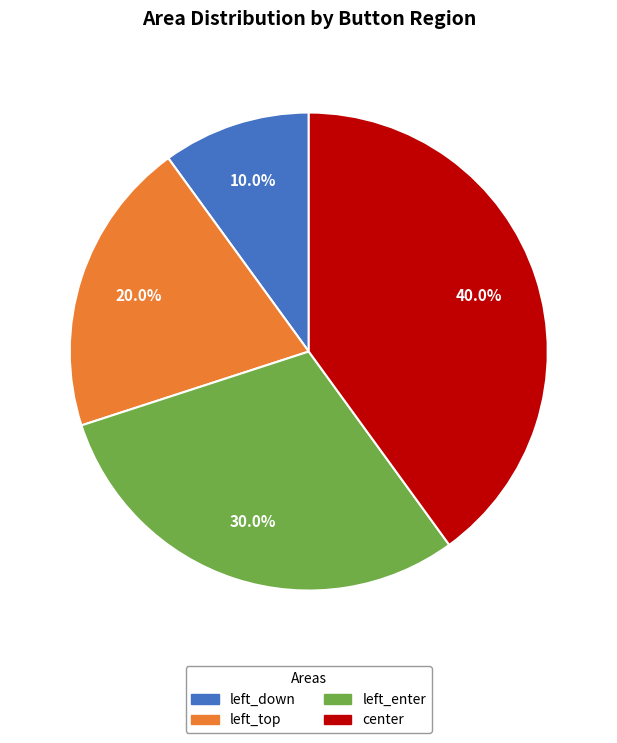

What percentage do left_enter and left_top together represent?

50.0%